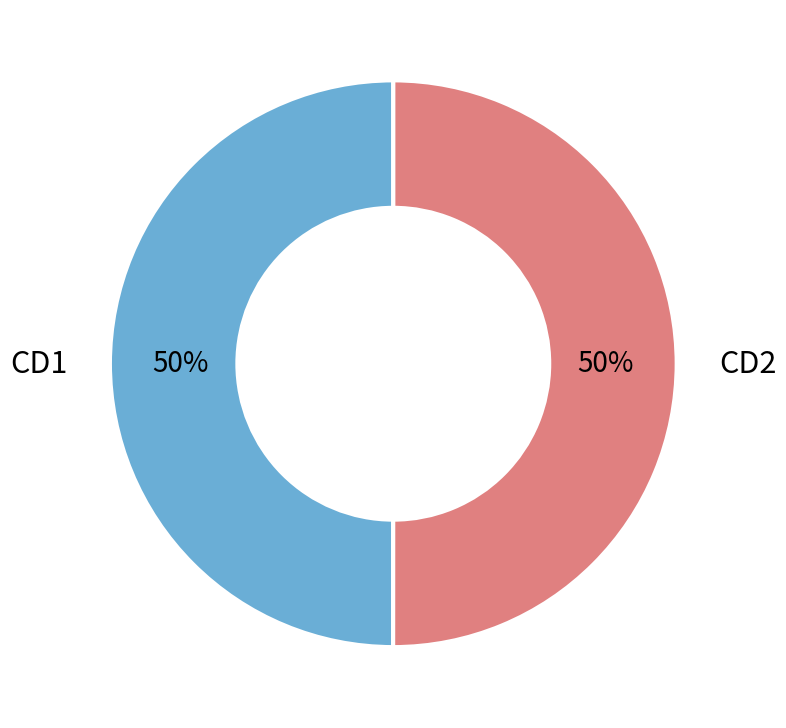

To the nearest percent, what percentage of the pie is CD2?

50%